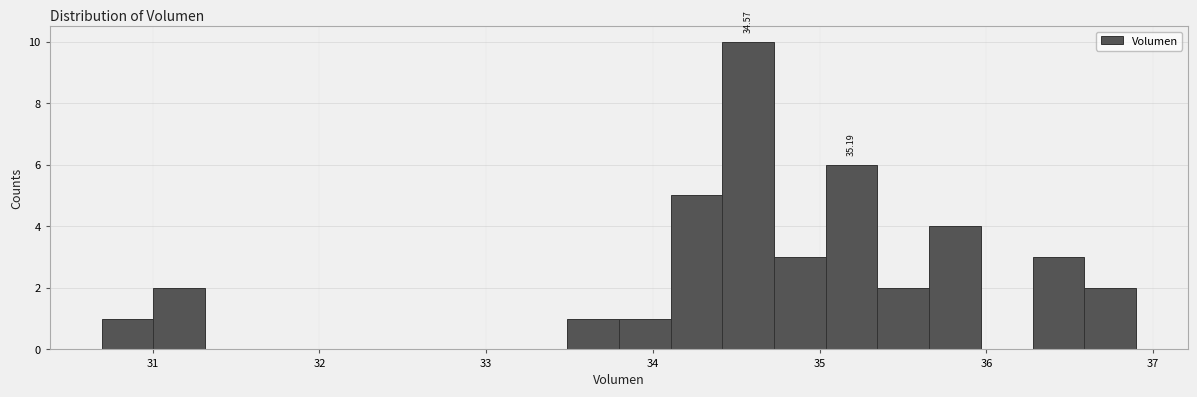

Read against the x-axis, roughly where is the centre of the tallest bar?

34.6